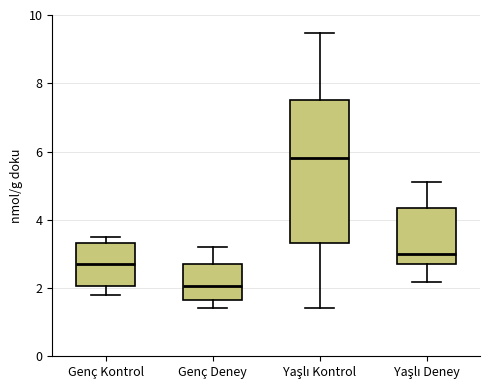

Reading left to right, read every box against the y-axis: the position of its median line, the range the box covers, and the ends of its whiskers. The values are not printed on the chart, so give them approximately, as read against the axis.

Genç Kontrol: median 2.6, box 2.0 to 3.4, whiskers 1.8 to 3.6
Genç Deney: median 2.0, box 1.6 to 2.6, whiskers 1.4 to 3.2
Yaşlı Kontrol: median 5.8, box 3.4 to 7.6, whiskers 1.4 to 9.4
Yaşlı Deney: median 3.0, box 2.6 to 4.4, whiskers 2.2 to 5.2